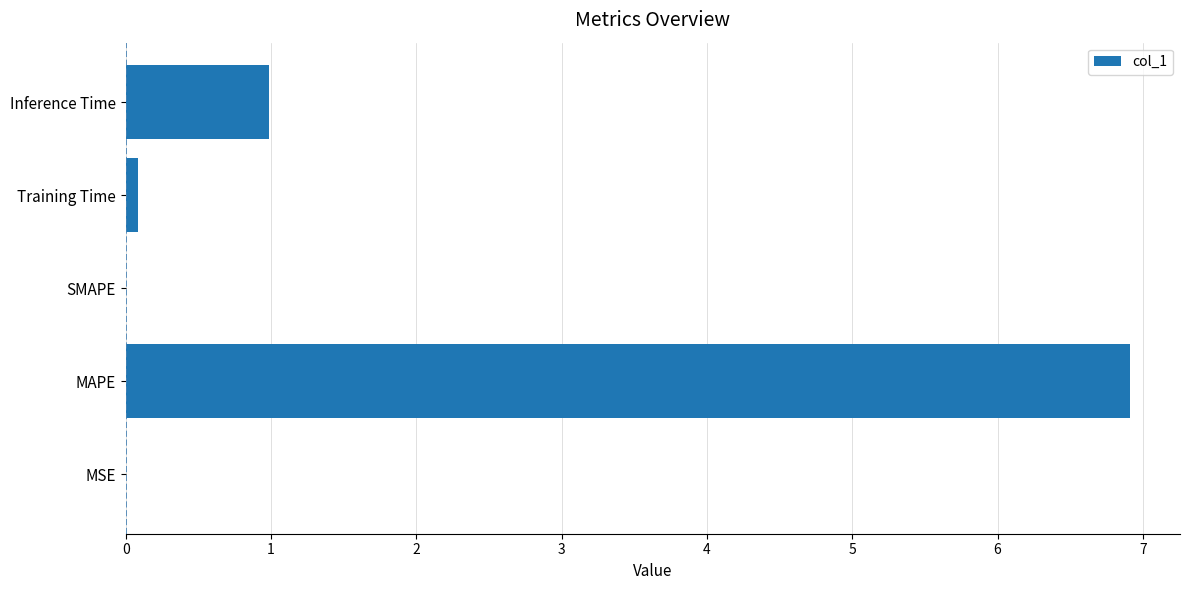

Where is the data nearest to the value 3?

Inference Time